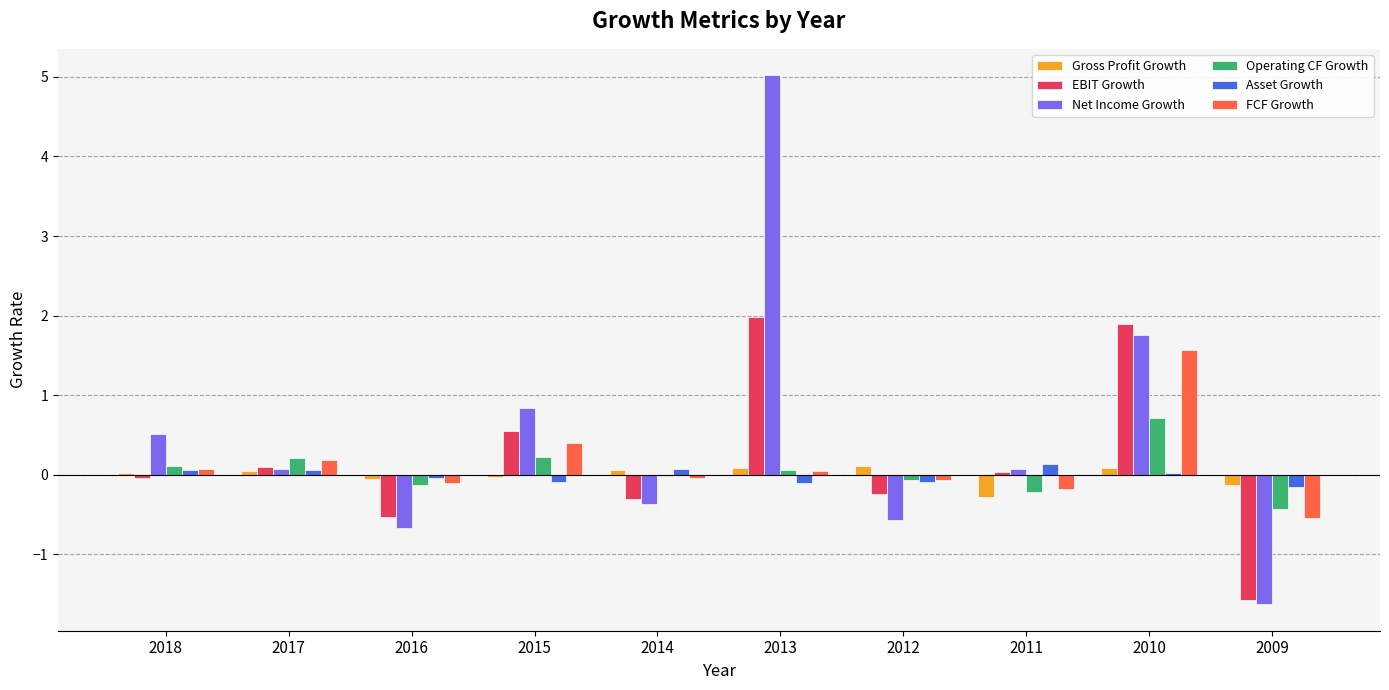

Which series has the largest total across all categories?

Net Income Growth